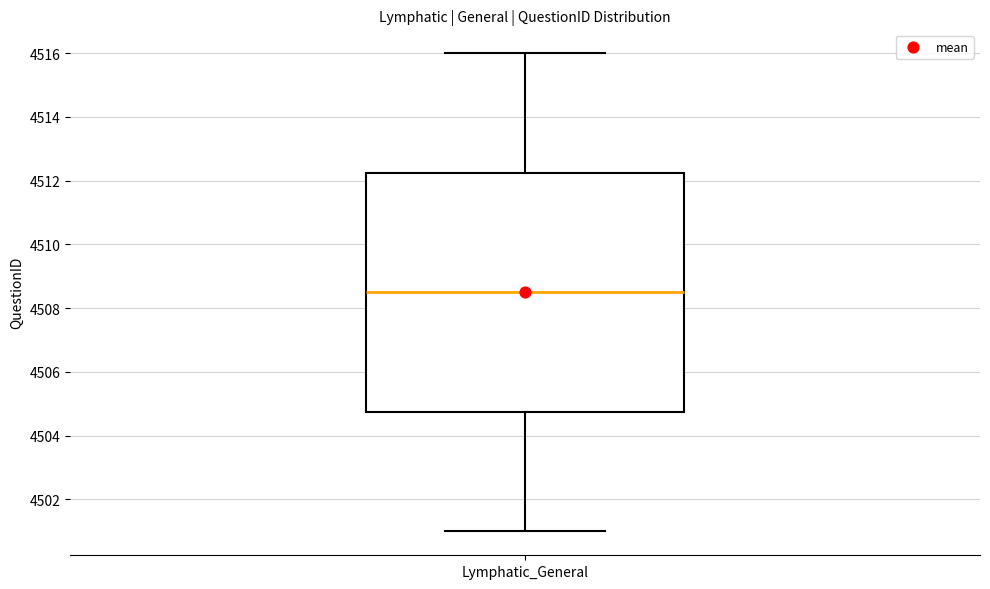

Where does the upper whisker of the box for Lymphatic_General end on the y-axis? The values are not printed on the chart, so give them approximately, as read against the axis.

4516.0